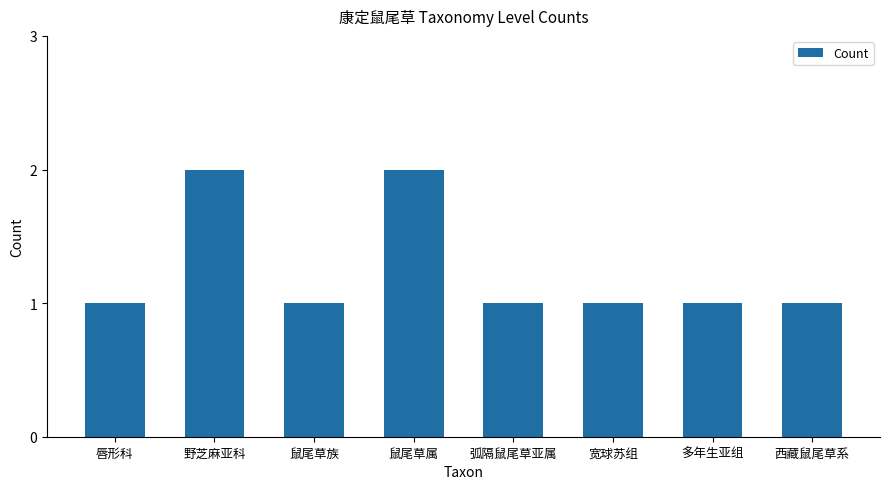

The value at 唇形科 is 1. True or false?

True